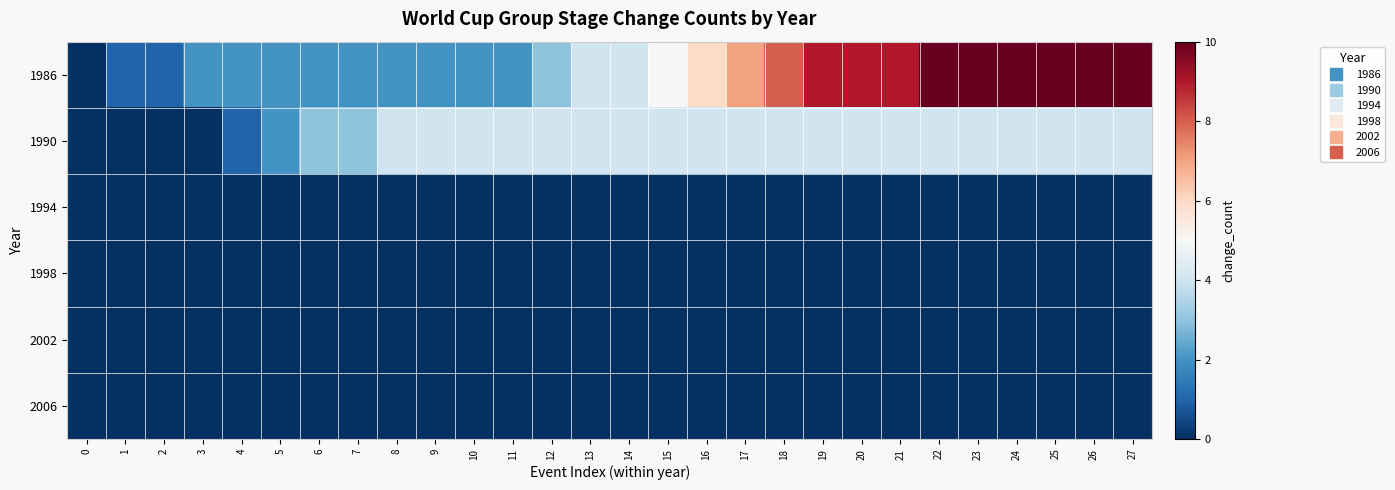

Reading left to right, what are all the values shown in this chart?

1986: 0=0	1=1	2=1	3=2	4=2	5=2	6=2	7=2	8=2	9=2	10=2	11=2	12=3	13=4	14=4	15=5	16=6	17=7	18=8	19=9	20=9	21=9	22=10	23=10	24=10	25=10	26=10	27=10
1990: 0=0	1=0	2=0	3=0	4=1	5=2	6=3	7=3	8=4	9=4	10=4	11=4	12=4	13=4	14=4	15=4	16=4	17=4	18=4	19=4	20=4	21=4	22=4	23=4	24=4	25=4	26=4	27=4
1994: 0=0	1=0	2=0	3=0	4=0	5=0	6=0	7=0	8=0	9=0	10=0	11=0	12=0	13=0	14=0	15=0	16=0	17=0	18=0	19=0	20=0	21=0	22=0	23=0	24=0	25=0	26=0	27=0
1998: 0=0	1=0	2=0	3=0	4=0	5=0	6=0	7=0	8=0	9=0	10=0	11=0	12=0	13=0	14=0	15=0	16=0	17=0	18=0	19=0	20=0	21=0	22=0	23=0	24=0	25=0	26=0	27=0
2002: 0=0	1=0	2=0	3=0	4=0	5=0	6=0	7=0	8=0	9=0	10=0	11=0	12=0	13=0	14=0	15=0	16=0	17=0	18=0	19=0	20=0	21=0	22=0	23=0	24=0	25=0	26=0	27=0
2006: 0=0	1=0	2=0	3=0	4=0	5=0	6=0	7=0	8=0	9=0	10=0	11=0	12=0	13=0	14=0	15=0	16=0	17=0	18=0	19=0	20=0	21=0	22=0	23=0	24=0	25=0	26=0	27=0